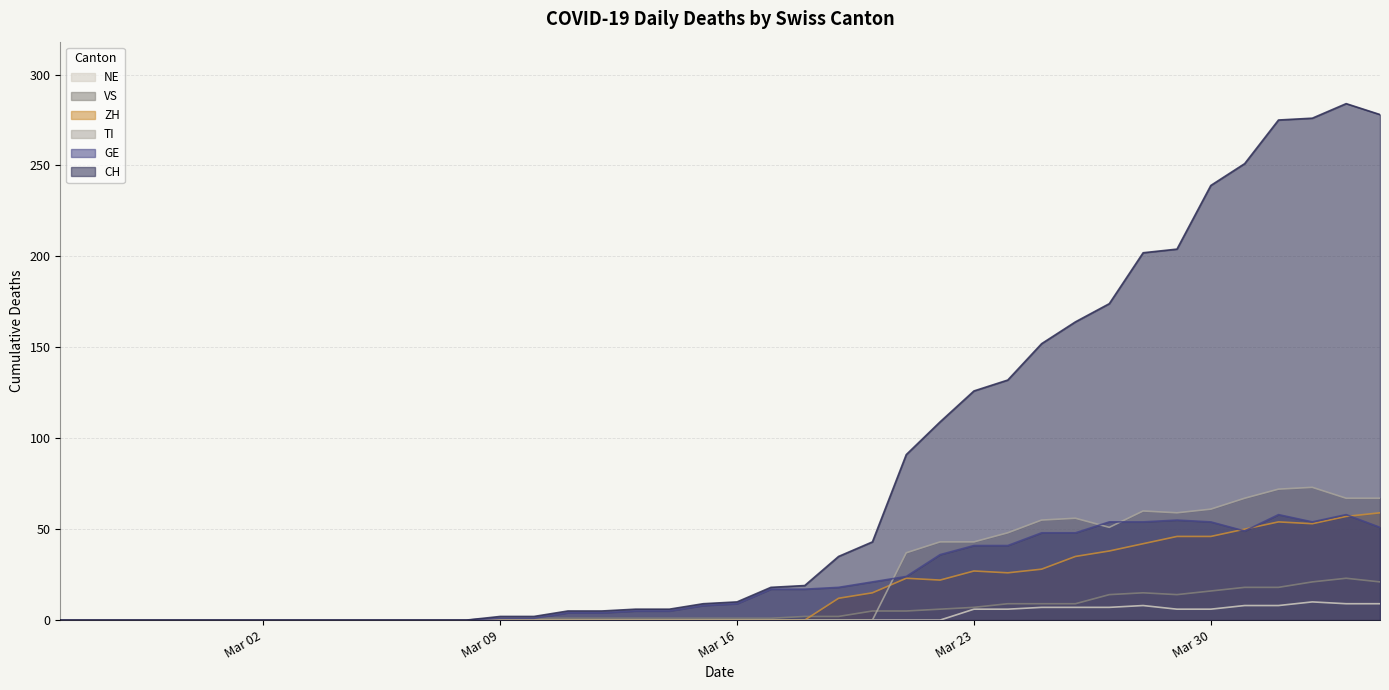

Which category has the lowest value in the GE series?

2020-02-25